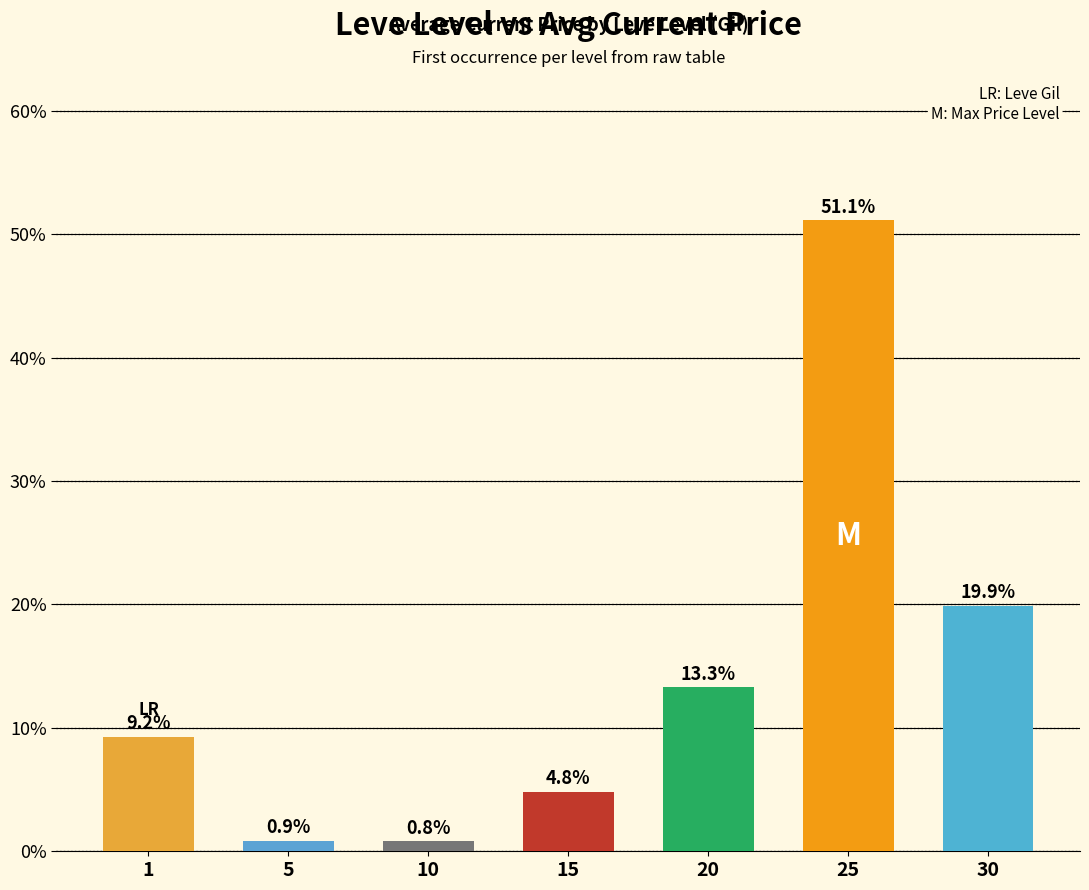

Are the bars horizontal?

No